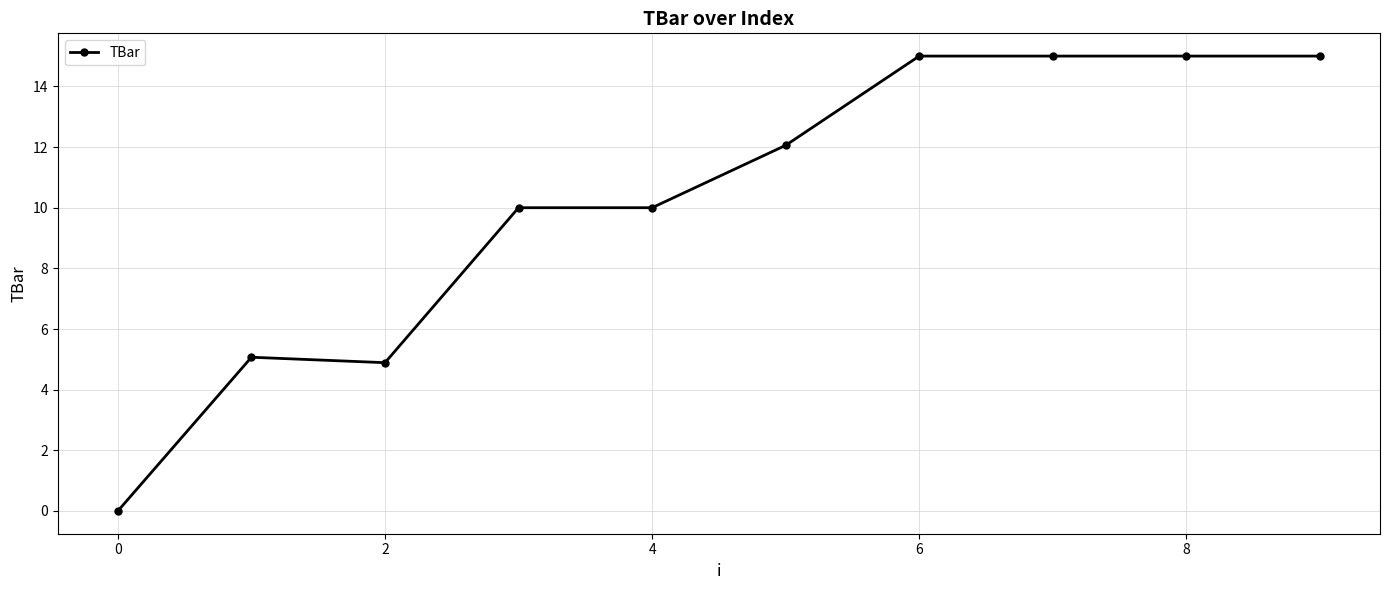

What is the value of the 7th point from the left?

15.0